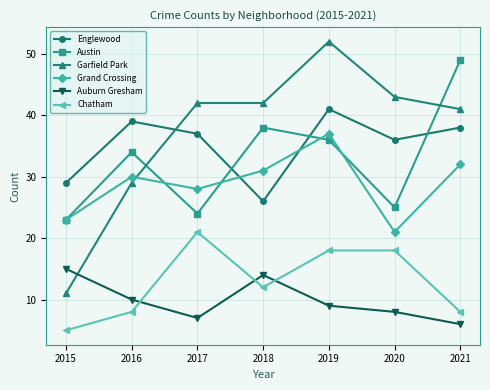

What is the average value of the Garfield Park series?

37